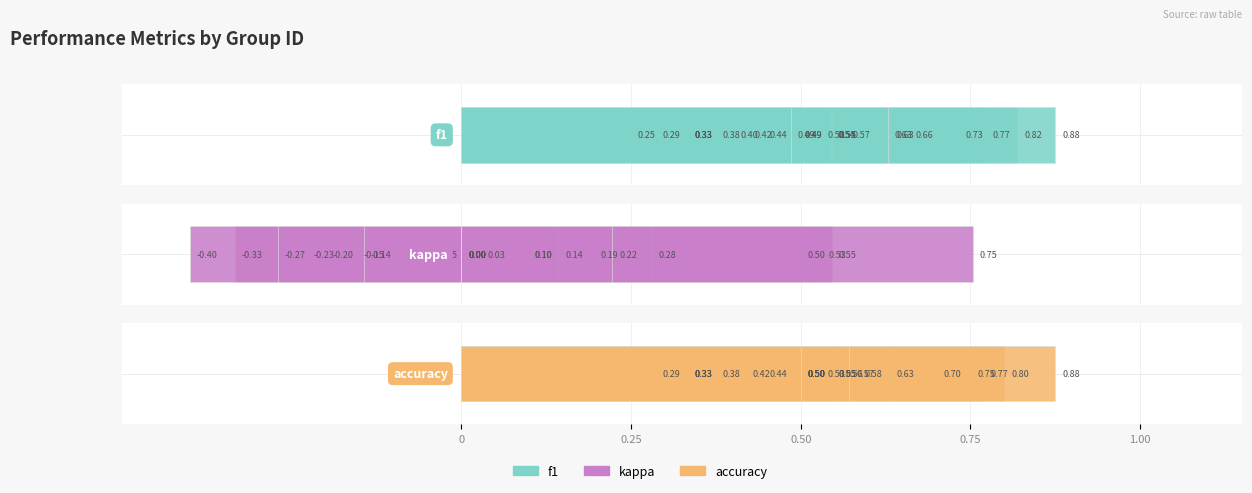

Reading left to right, extract all data points from this chart.

f1: 0.7	0.4	0.8	0.6	0.4	0.5	0.5	0.7	0.5	0.3	0.2	0.8	0.6	0.9	0.5	0.5	0.5	0.3	0.3	0.3	0.4	0.4	0.6	0.5
kappa: 0.5	-0.0	0.5	0.2	-0.2	0.0	0.0	-0.2	0.1	0.0	-0.3	0.5	0.3	0.8	0.0	0.1	0.1	0.0	-0.2	-0.4	-0.3	-0.1	0.2	0.0
accuracy: 0.8	0.4	0.8	0.6	0.3	0.5	0.5	0.7	0.5	0.5	0.3	0.8	0.6	0.9	0.5	0.5	0.6	0.5	0.3	0.3	0.4	0.4	0.6	0.5